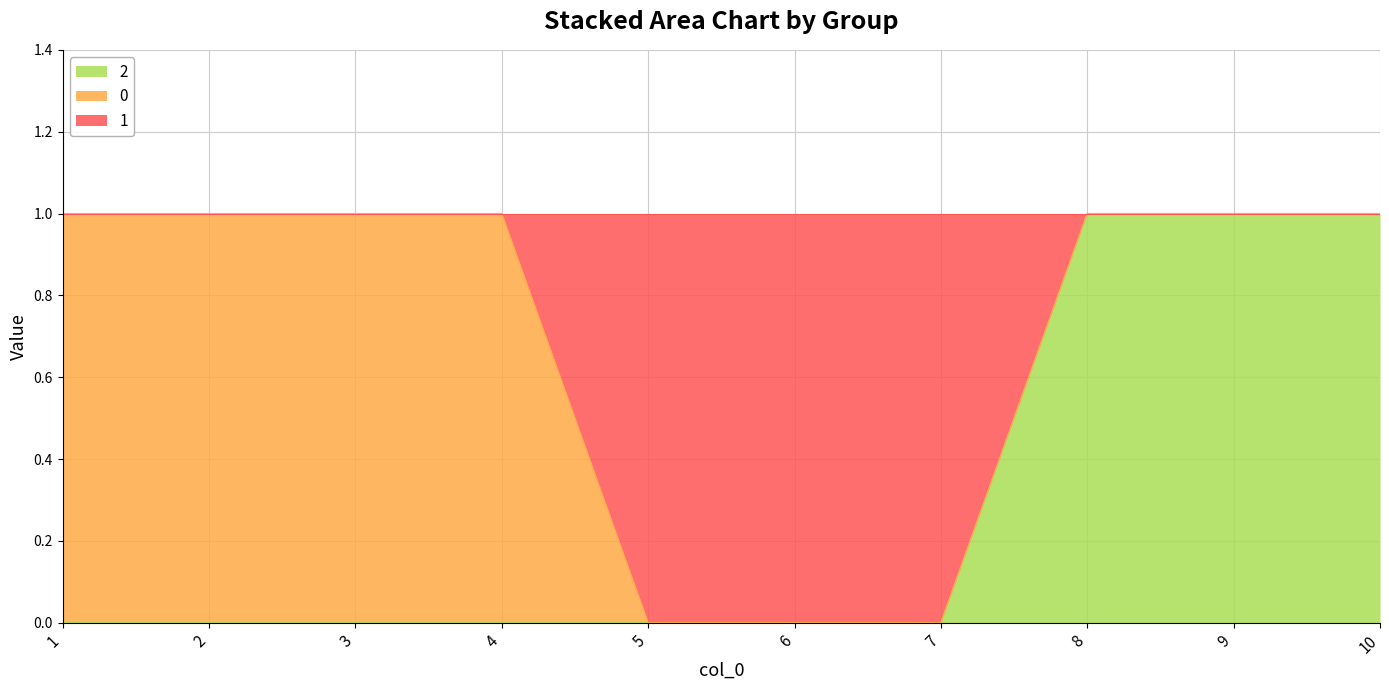

What is the maximum value shown in the chart?

1